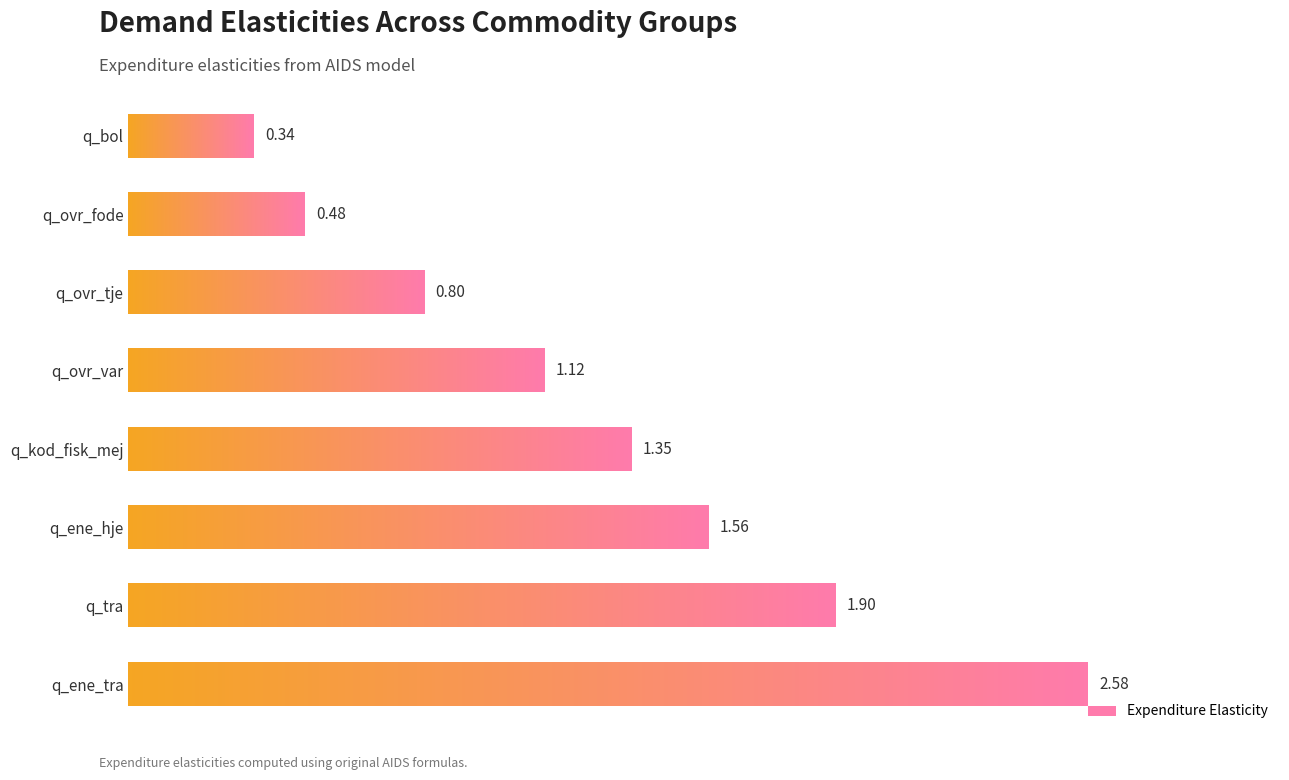

Where is the data nearest to the value 1?

q_ovr_var